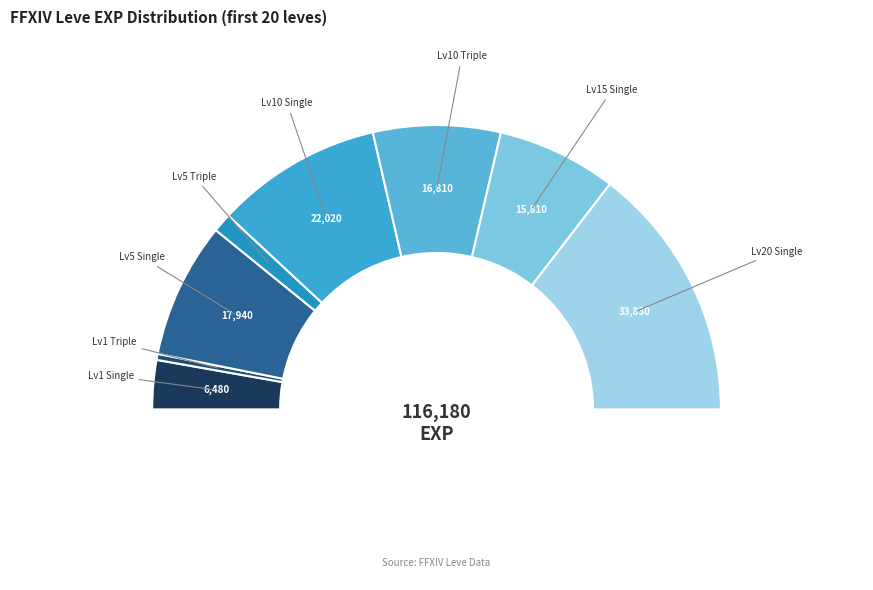

Is the sum of 1 and 3 greater than half?

No